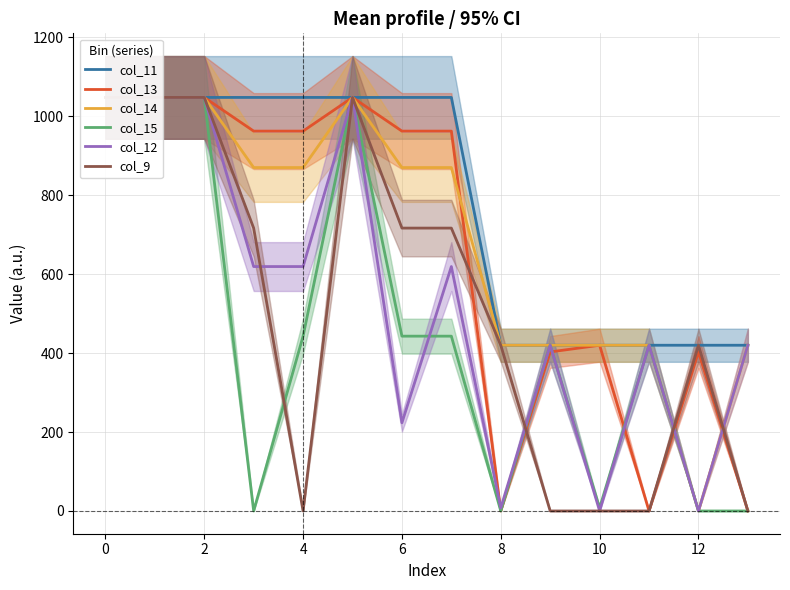

How many intersections are there between col_14 and col_13?

3